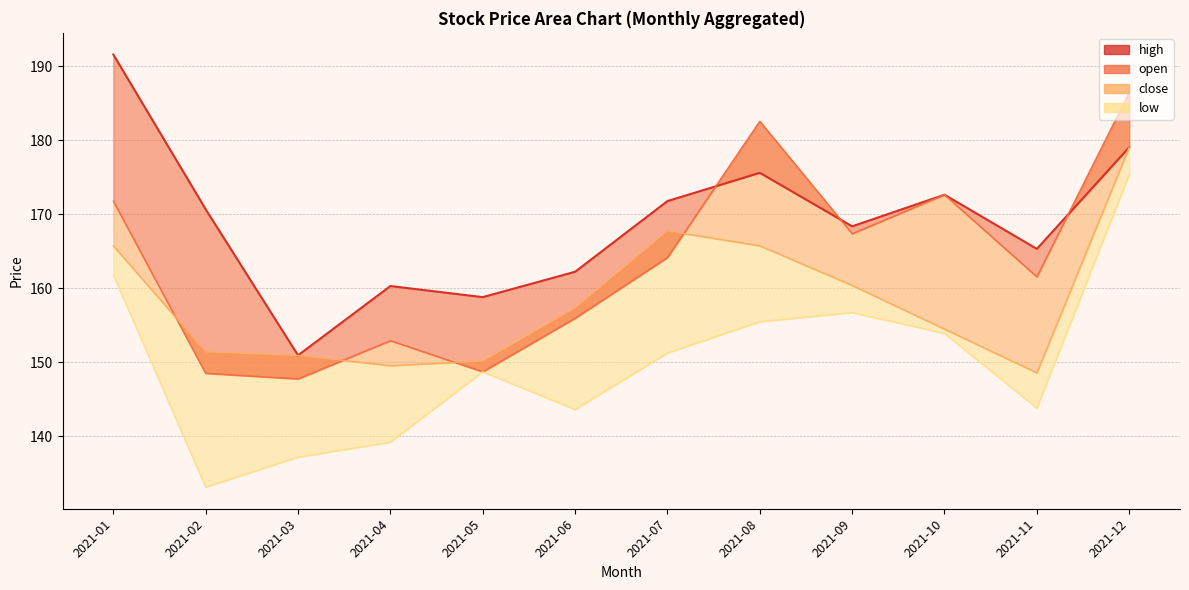

Where is the first local minimum?

2021-03